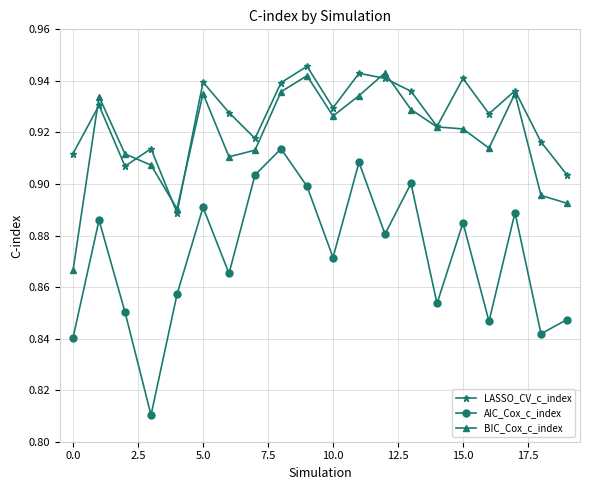

Which series has the largest range (max minus min)?

AIC_Cox_c_index